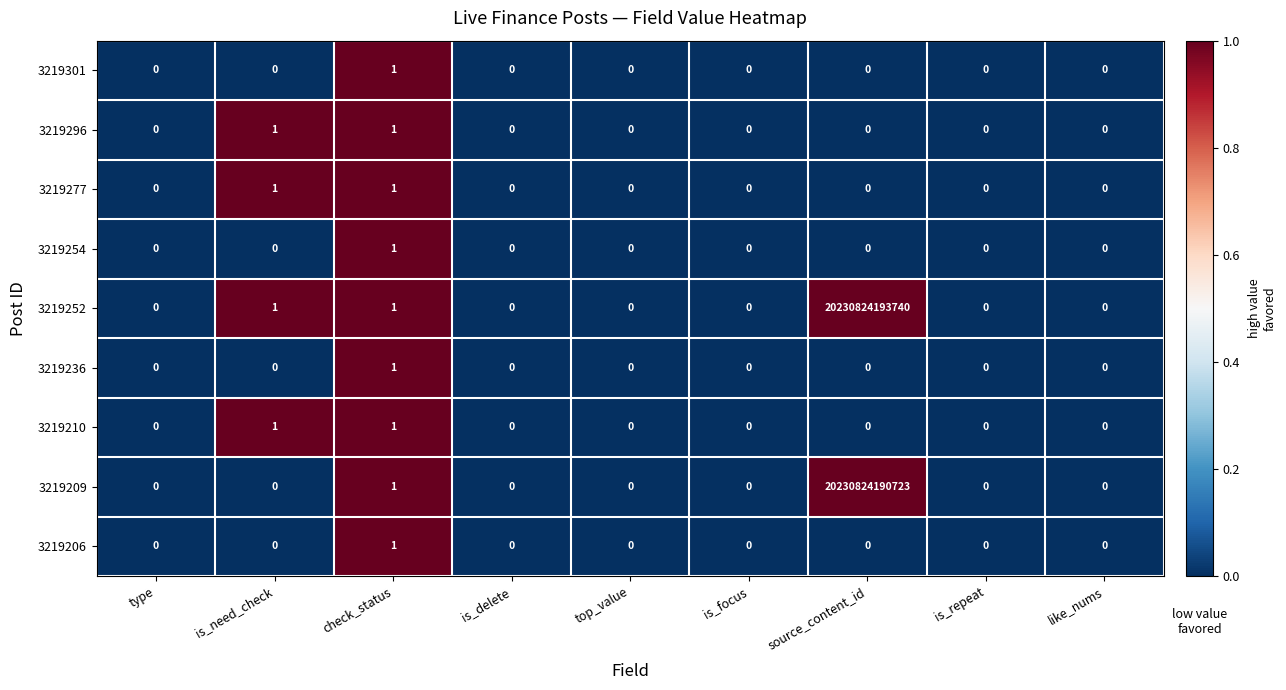

The 3219236 series shows -1 at is_focus. True or false?

False